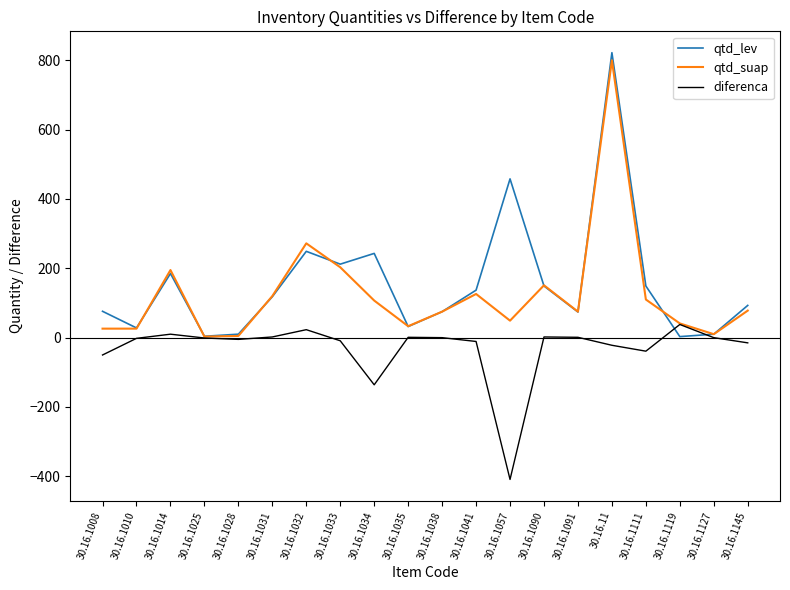

Where is qtd_suap nearest to the value 401?

30.16.1032